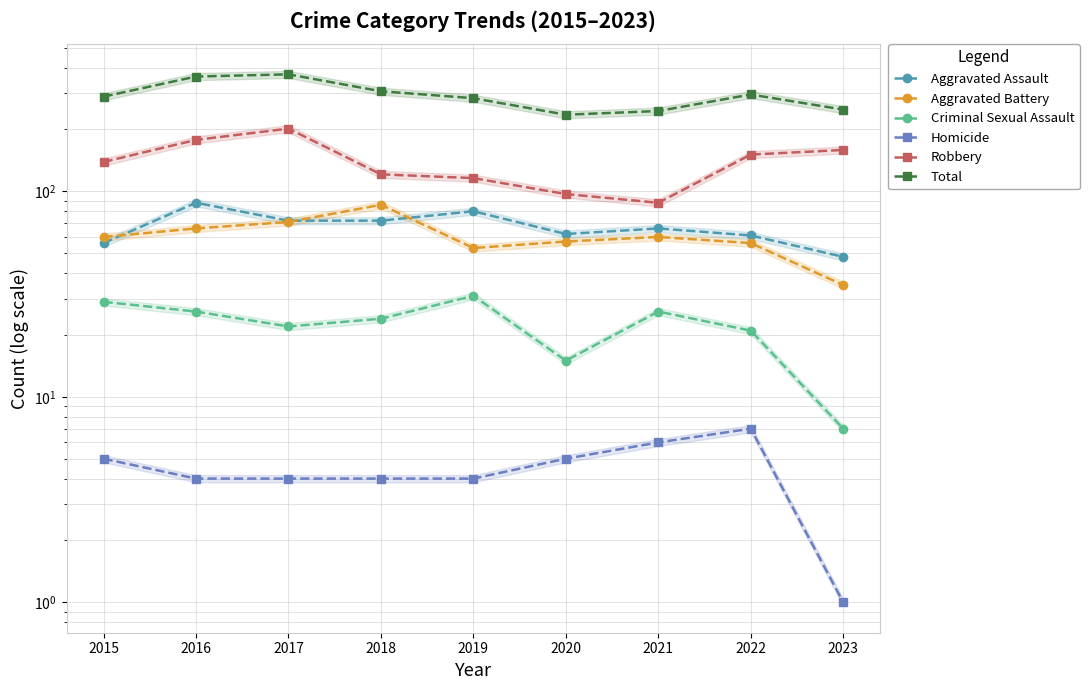

What is the sum of all Criminal Sexual Assault values?

201